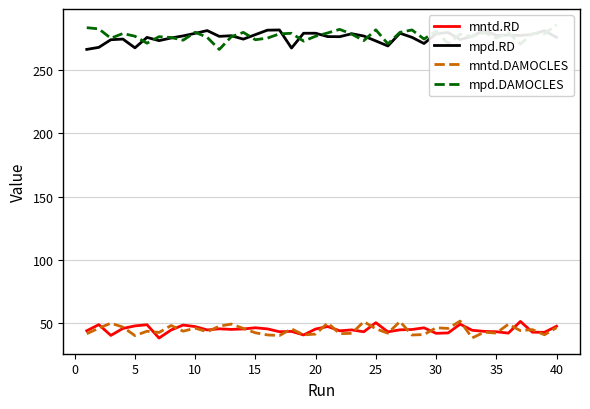

What is the highest value of the mntd.DAMOCLES series?

51.9